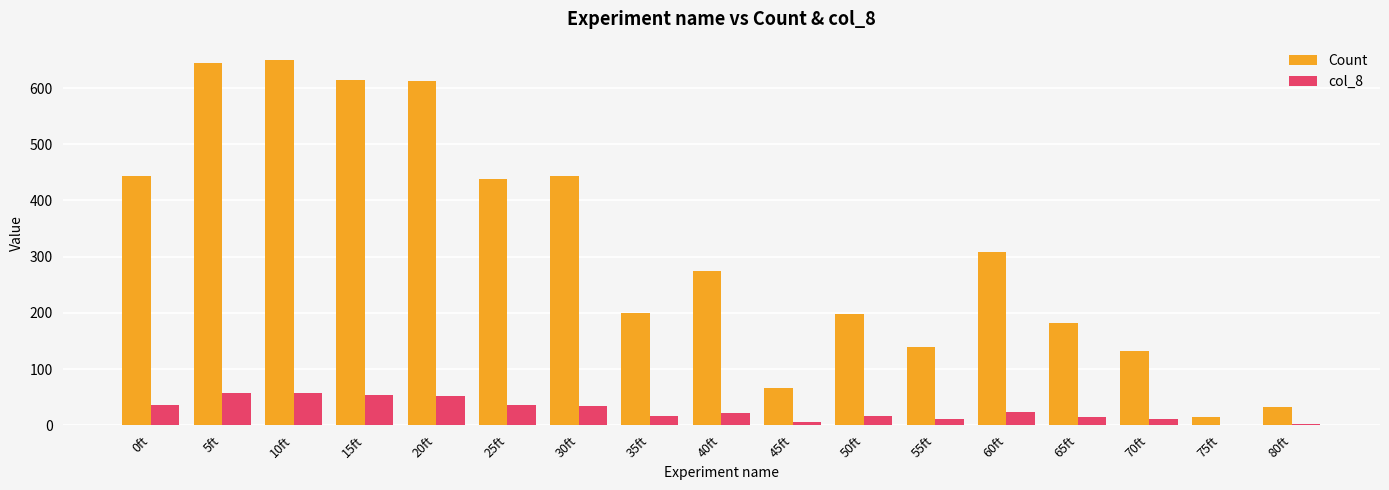

Are the bars grouped side by side (vs. stacked)?

Yes